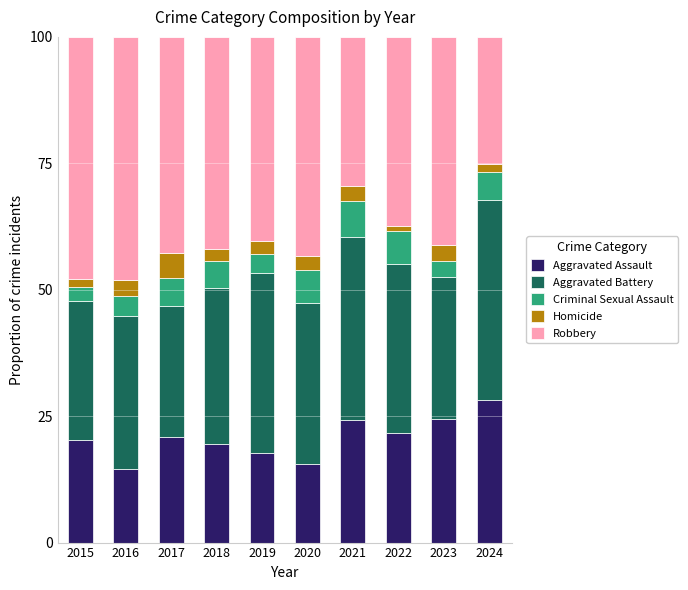

What is the total value across all series at 2019?

100.0